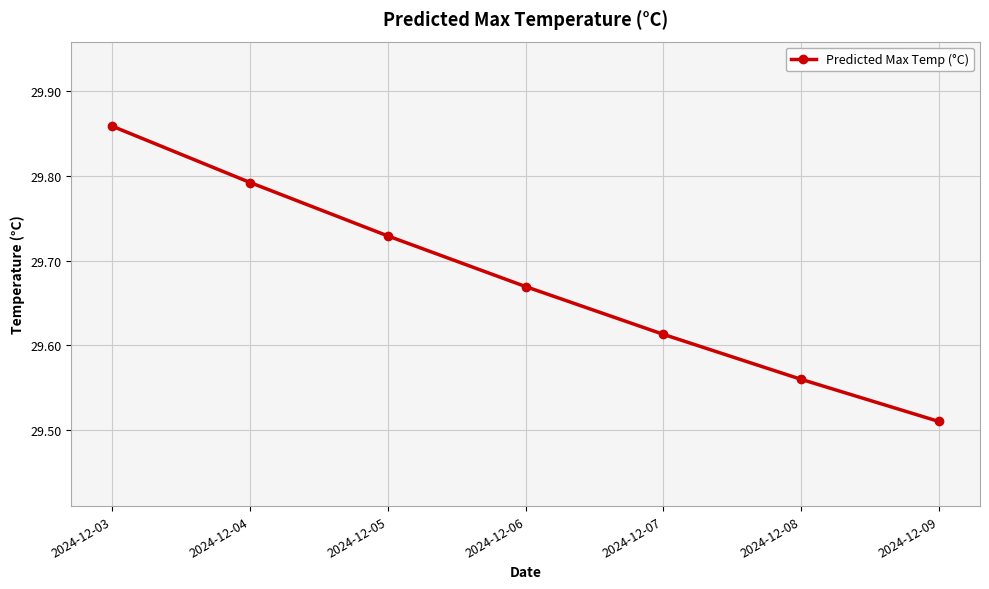

Which label corresponds to the smallest value in the chart?

2024-12-09